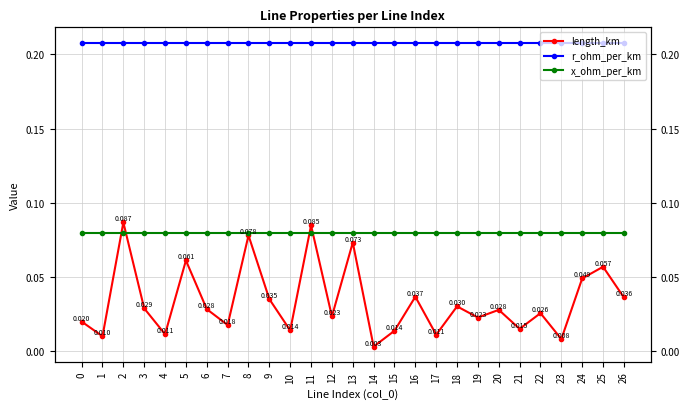

Which series has the widest spread of values?

length_km